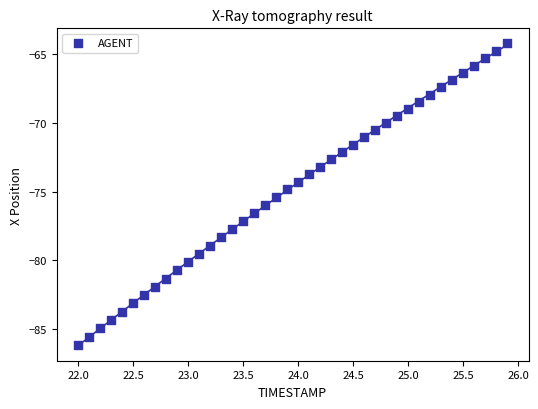

What is the range of X values (max minus min)?

3.9